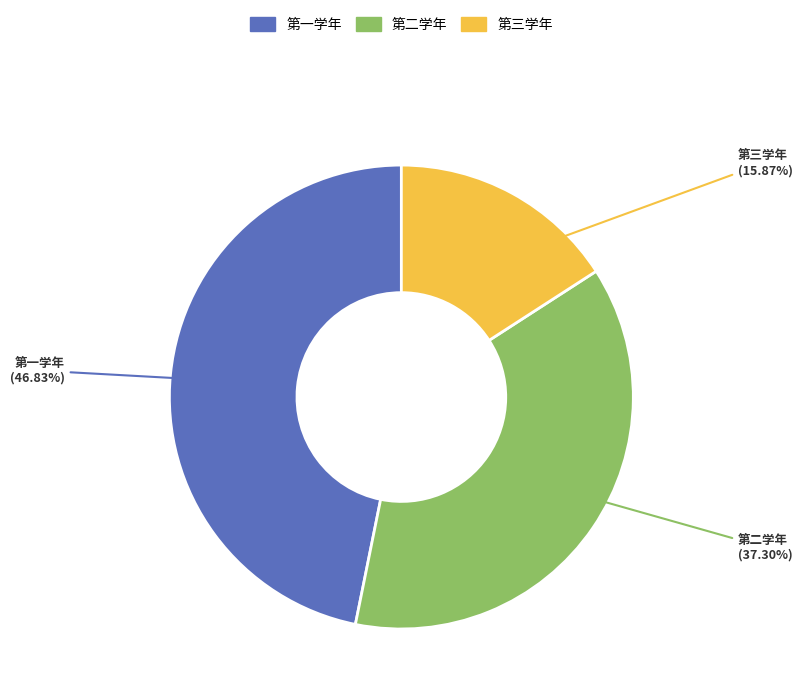

Rank the categories by value from lowest to highest.

第三学年, 第二学年, 第一学年